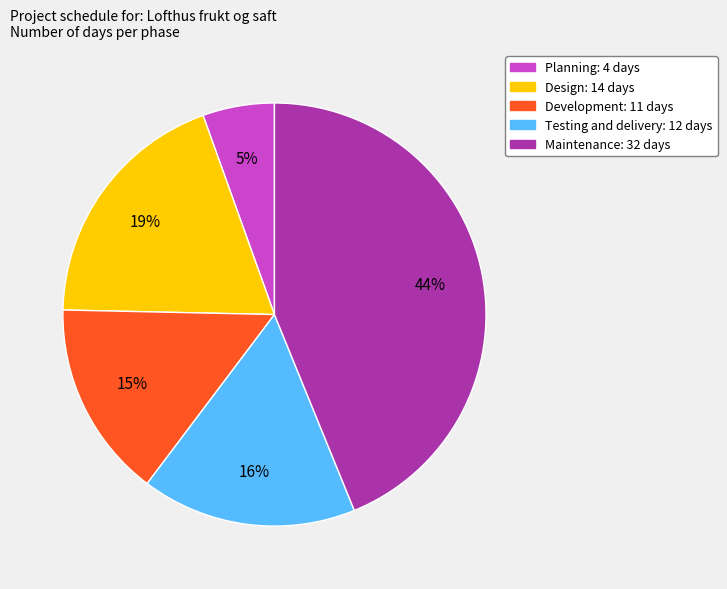

The Testing and delivery slice represents 16% of the pie. True or false?

True